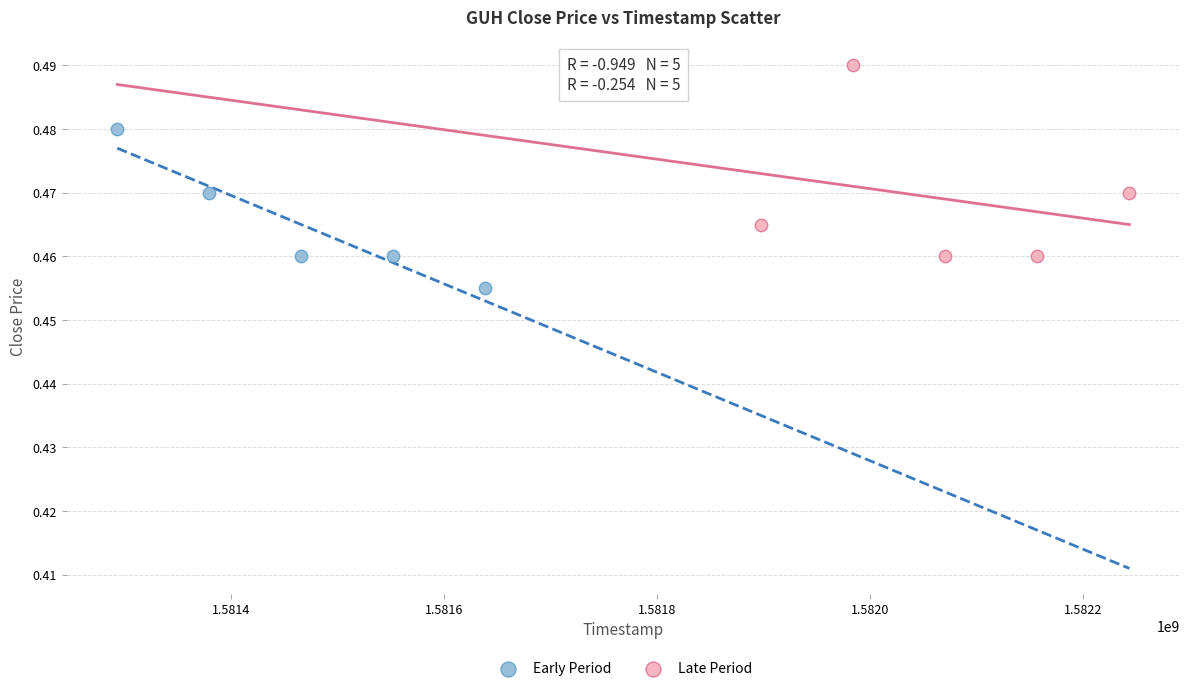

Which series contains the highest Y value?

Late Period